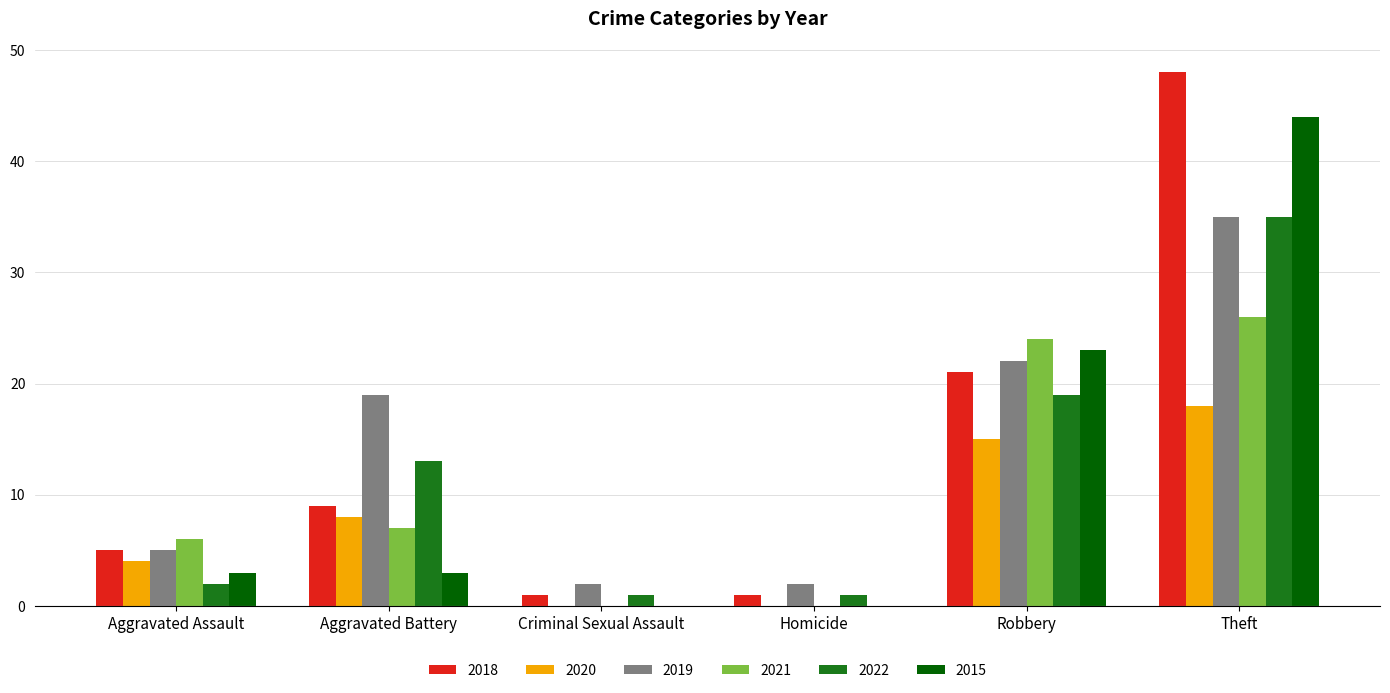

What is the difference between the 2021 values at Robbery and Aggravated Battery?

17